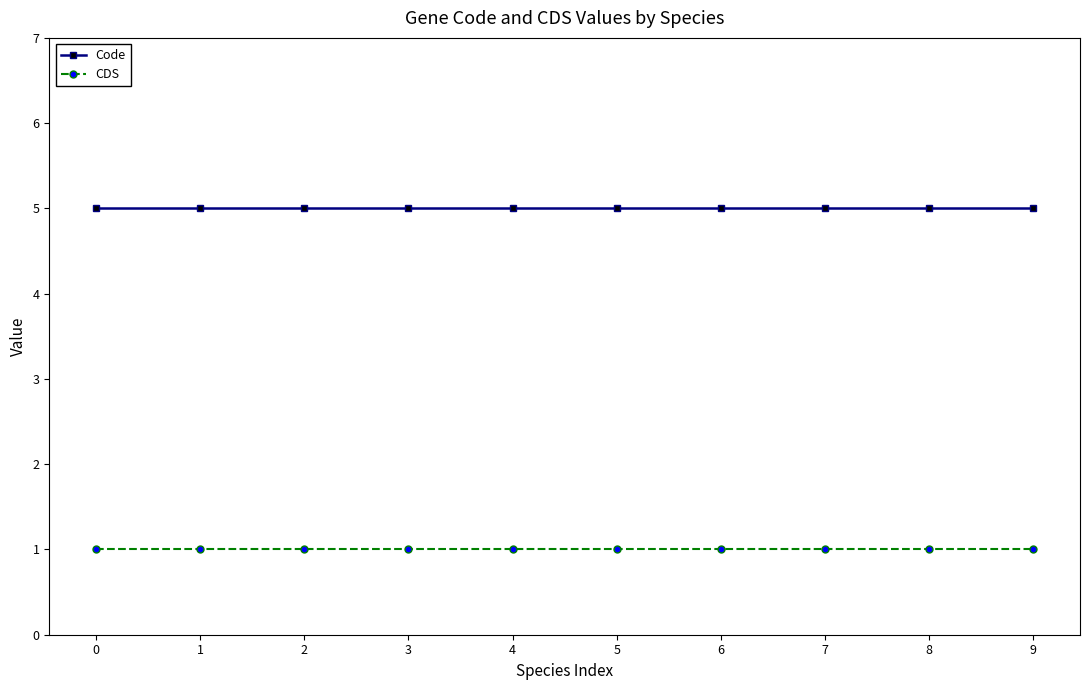

What is the value of the Code point at the 4th from the left?

5